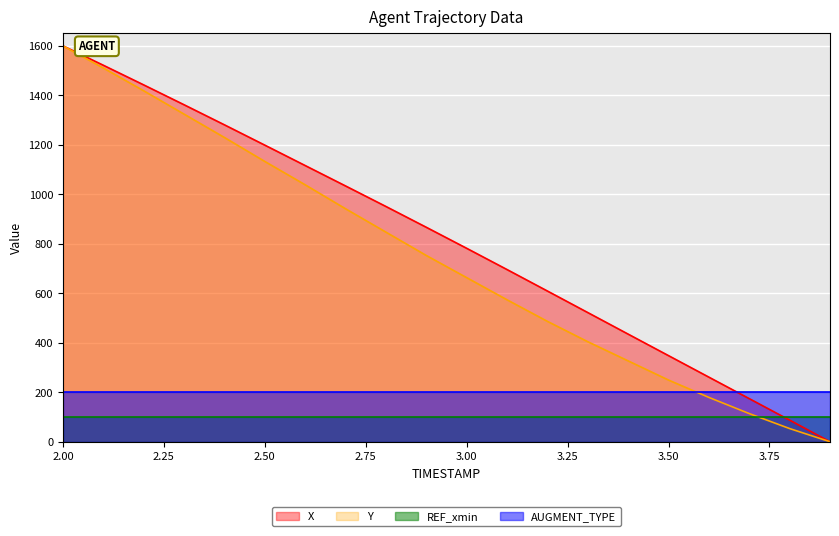

What is the difference between the maximum and minimum values in the X series?

1600.0